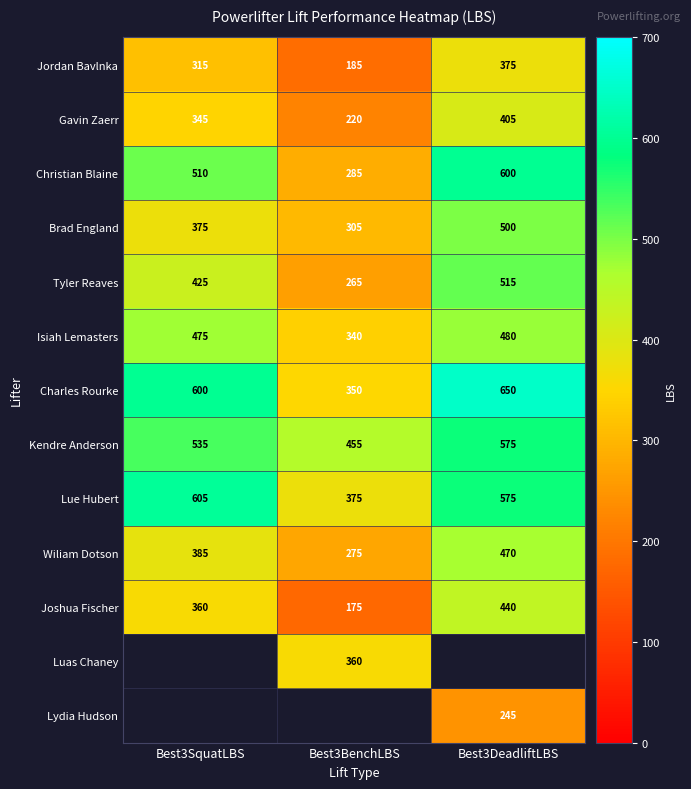

Read the Joshua Fischer value at Best3SquatLBS.

360